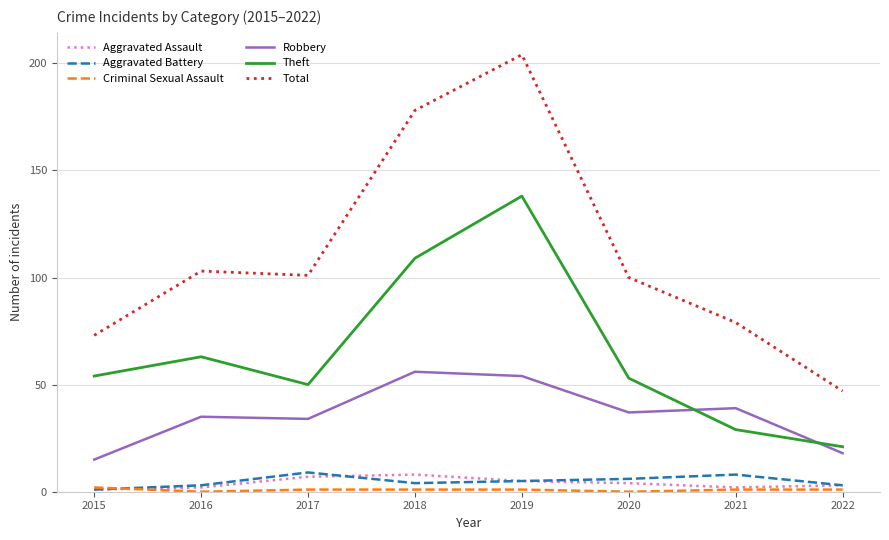

Which series changed the most between 2017 and 2018?

Total